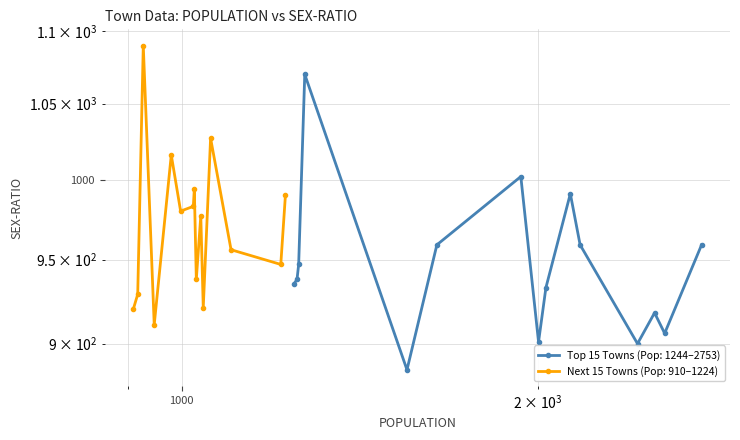

The Top 15 Towns series shows 959 at 2753. True or false?

True